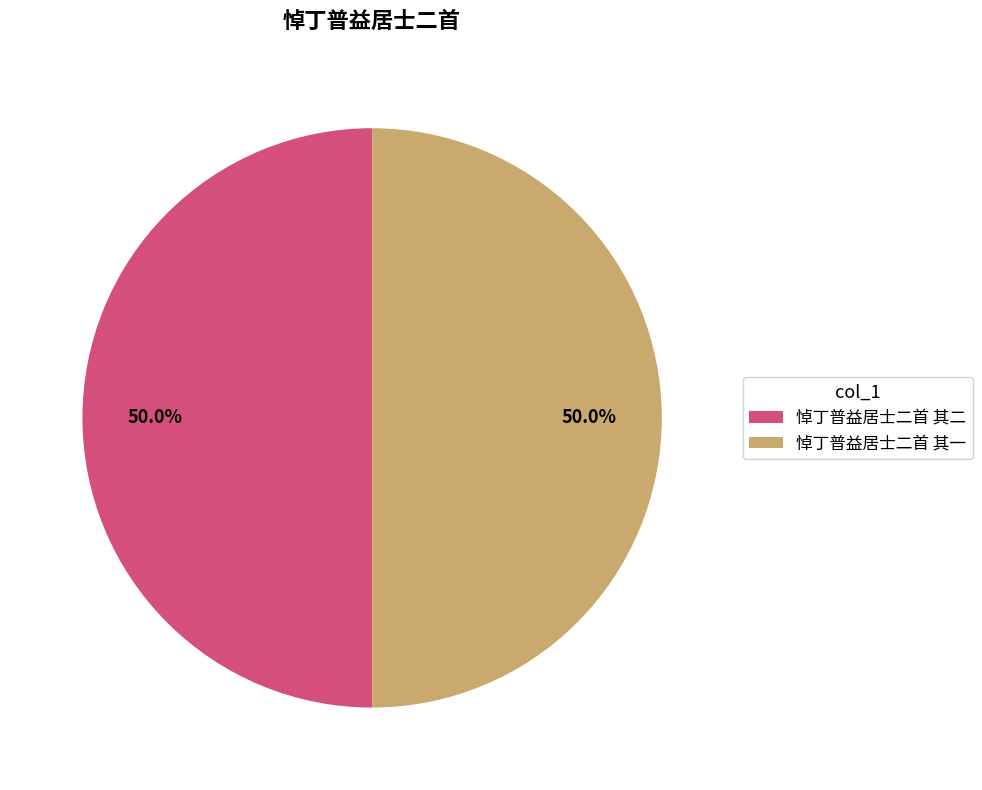

Is it true that 悼丁普益居士二首 其二 is 42% of the pie?

False